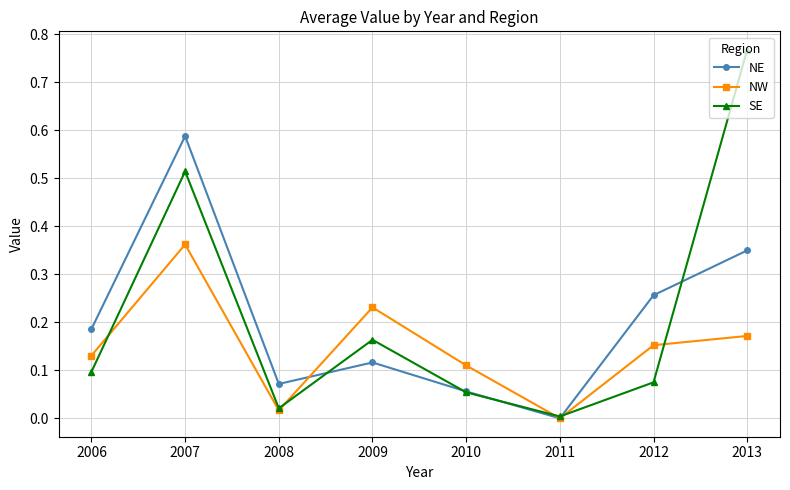

Rank the series at 2009 from lowest to highest value.

NE, SE, NW